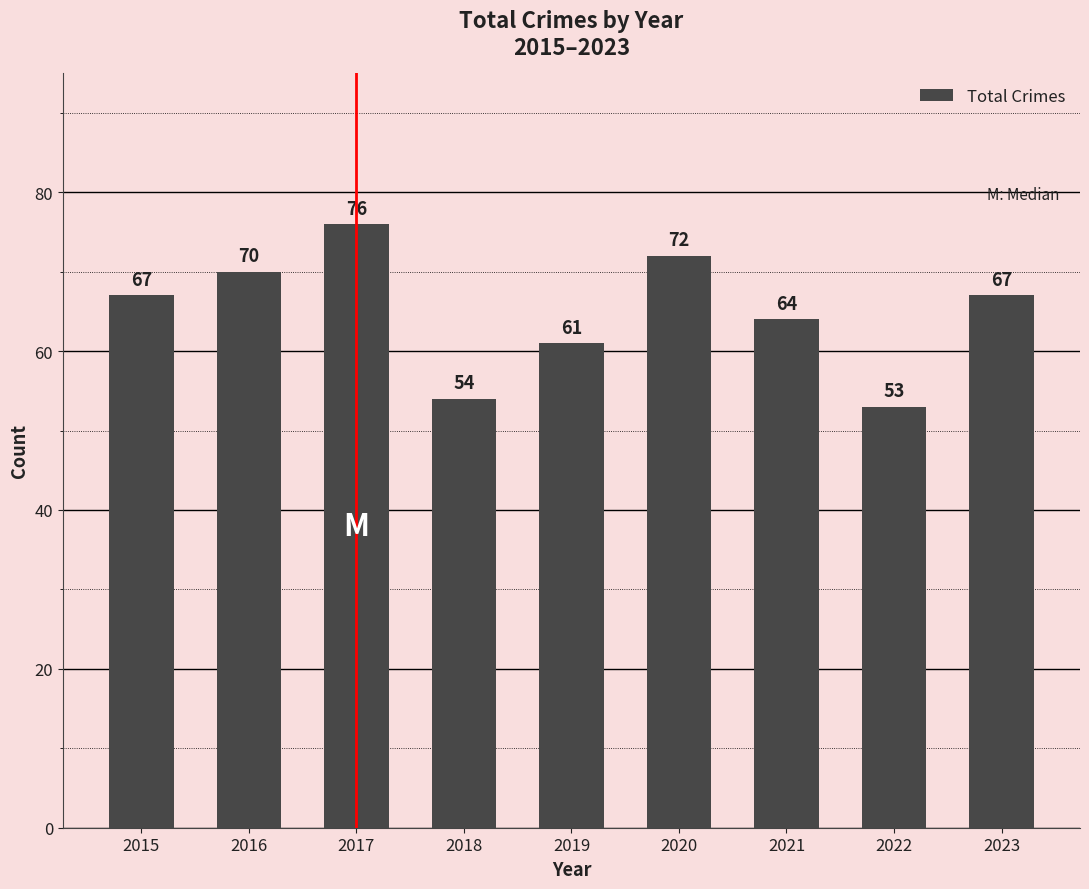

How many distinct data groups are displayed?

1